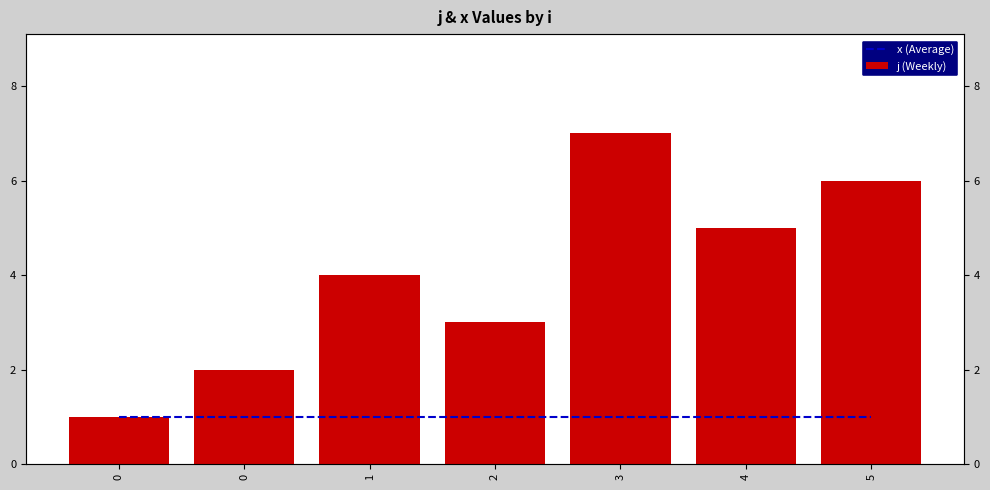

Reading left to right, list all the values displayed in this chart.

x (Average): 0=1	0=1	1=1	2=1	3=1	4=1	5=1
j (Weekly): 0=1	0=2	1=4	2=3	3=7	4=5	5=6